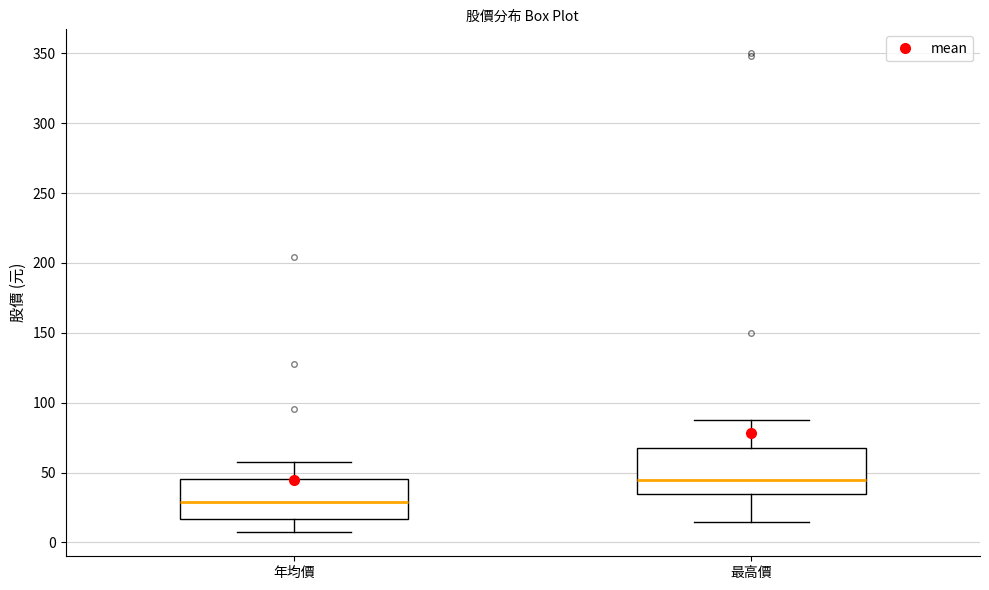

Where does the lower whisker of the box for 年均價 end on the y-axis? The values are not printed on the chart, so give them approximately, as read against the axis.

5